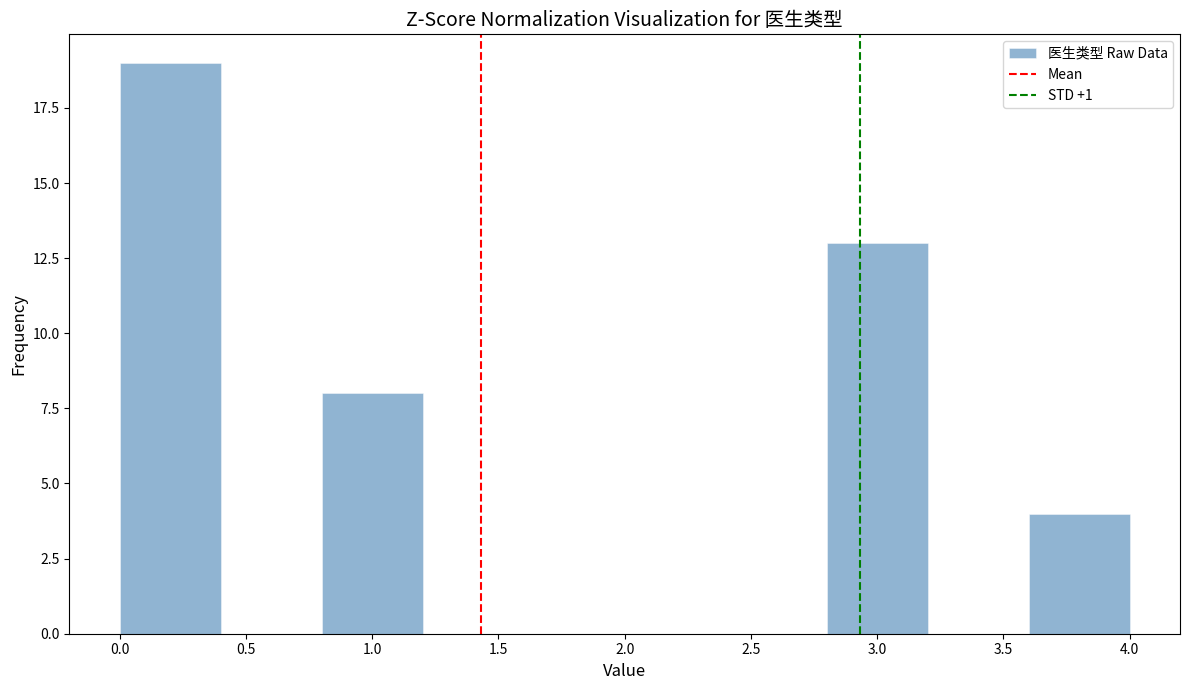

Reading left to right, list every bar in this chart as the range it spans on the x-axis followed by its height. The values are not printed on the chart, so give them approximately, as read against the axis.

0.0 to 0.4: 19
0.4 to 0.8: 0
0.8 to 1.2: 8
1.2 to 1.6: 0
1.6 to 2.0: 0
2.0 to 2.4: 0
2.4 to 2.8: 0
2.8 to 3.2: 13
3.2 to 3.6: 0
3.6 to 4.0: 4